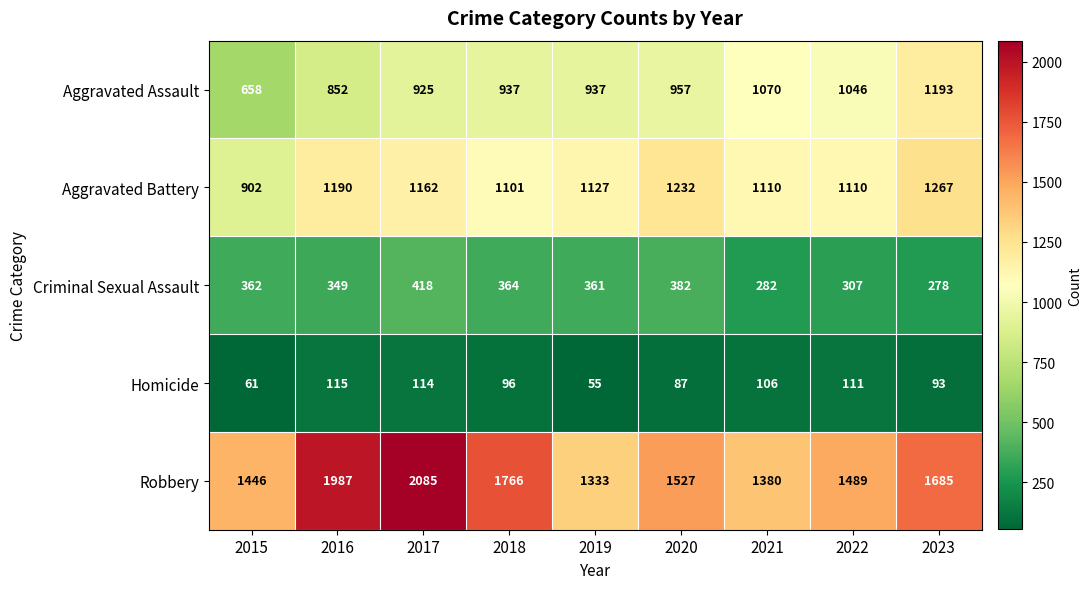

At which label does Aggravated Battery first exceed 1127?

2016